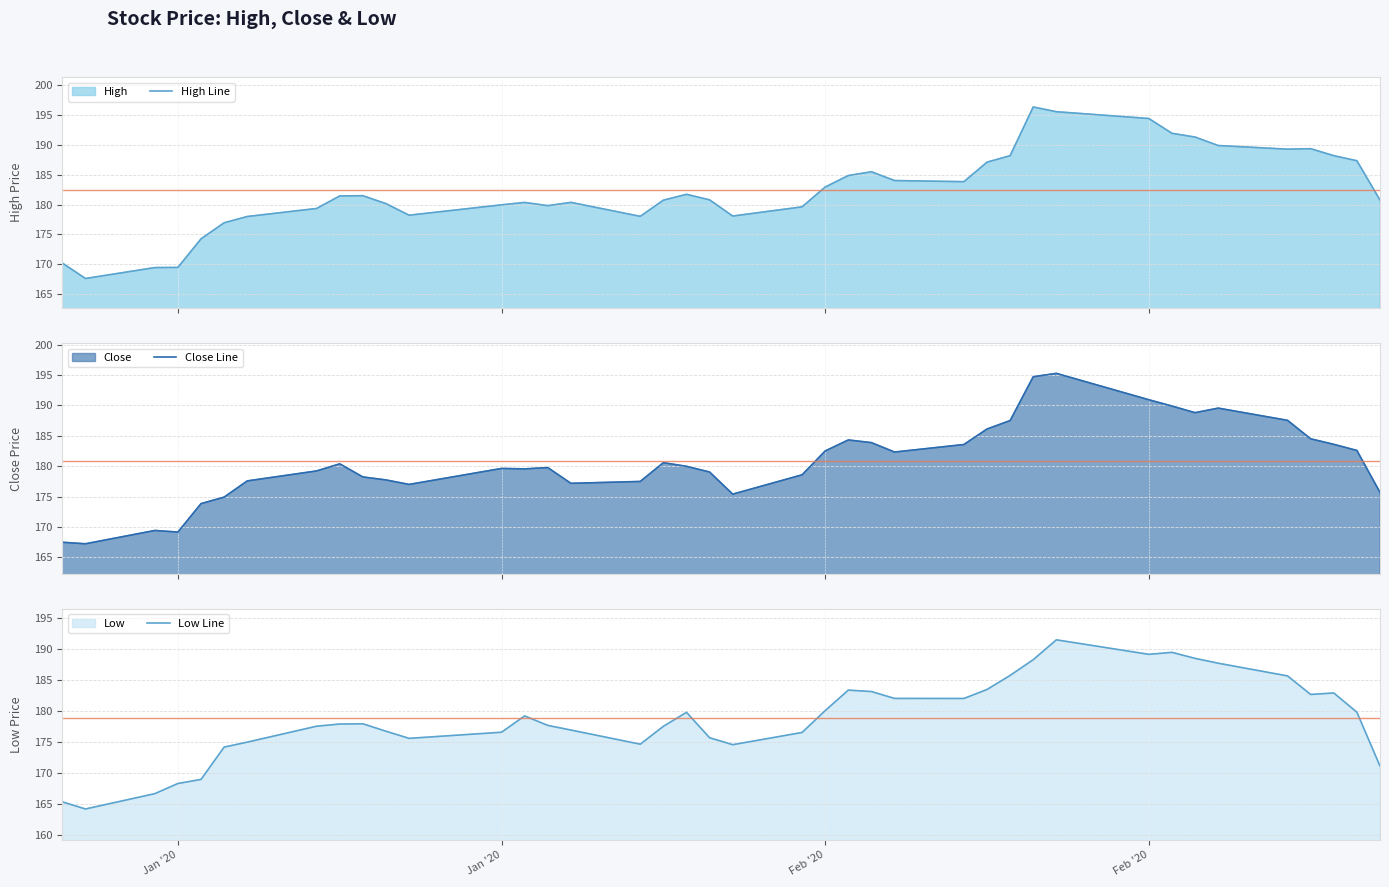

What is the minimum value for High Line?

167.6